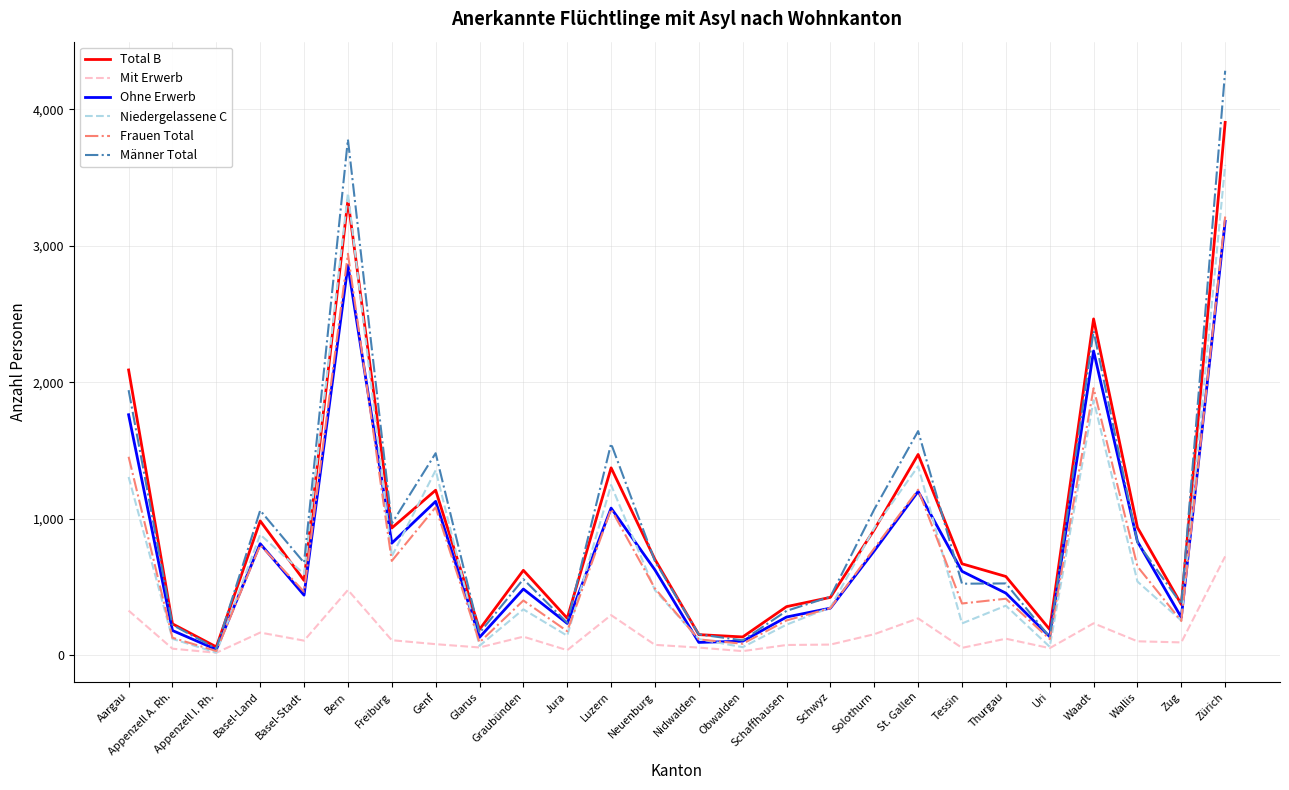

The value of Frauen Total at St. Gallen is 729. True or false?

False